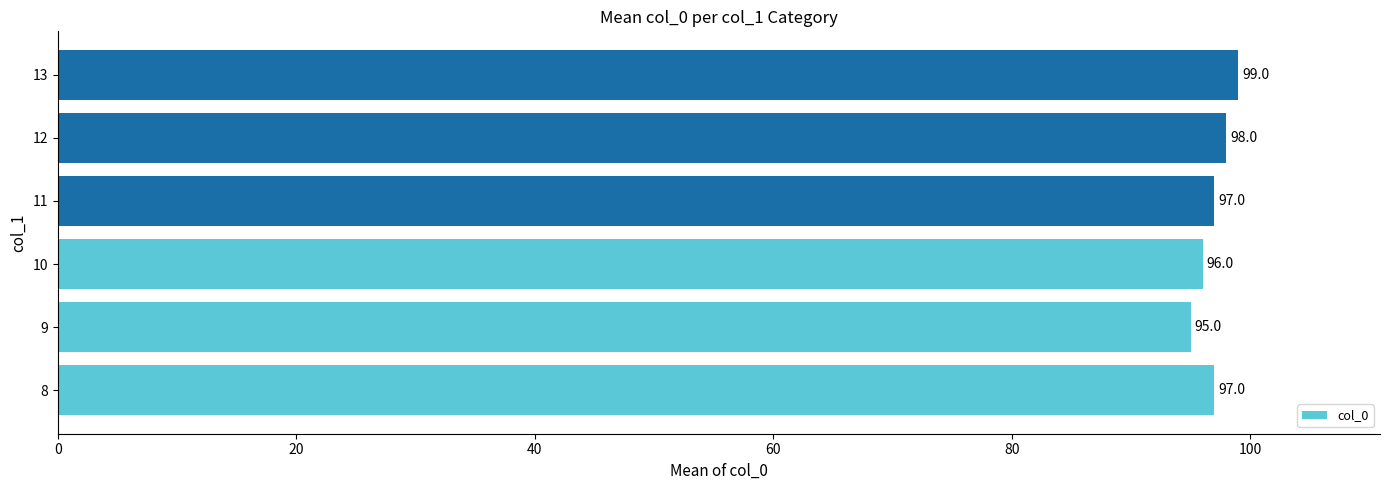

How many values are between 96 and 98?

4